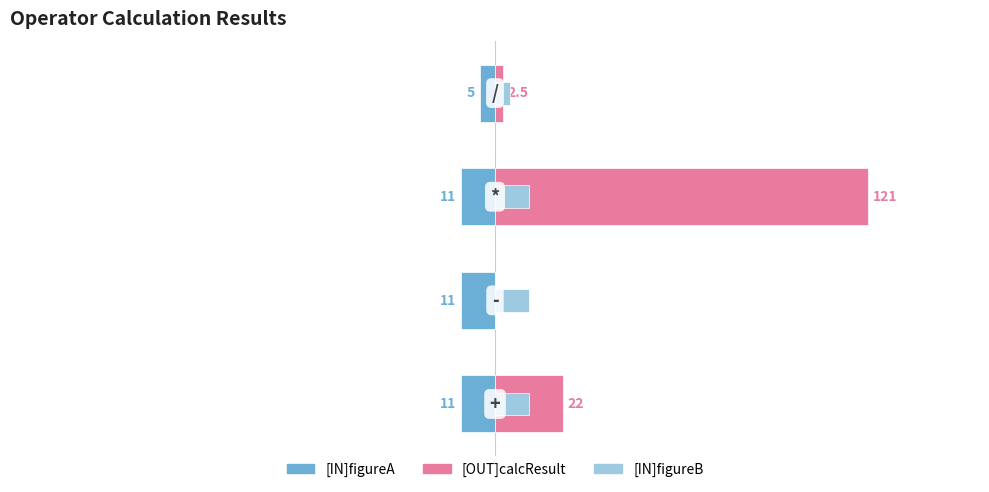

Reading left to right, transcribe all the data shown in this chart.

[IN]figureA: -11.0	-11.0	-11.0	-5.0
[OUT]calcResult: 22.0	0.0	121.0	2.5
[IN]figureB: 11.0	11.0	11.0	5.0